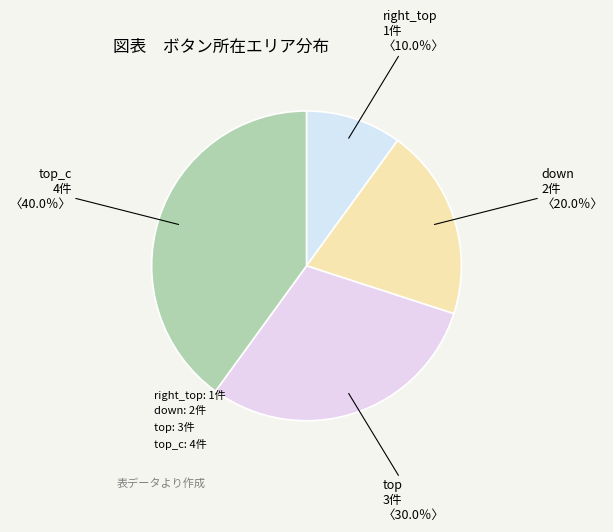

Which category has the smallest portion of the pie?

right_top: 1件